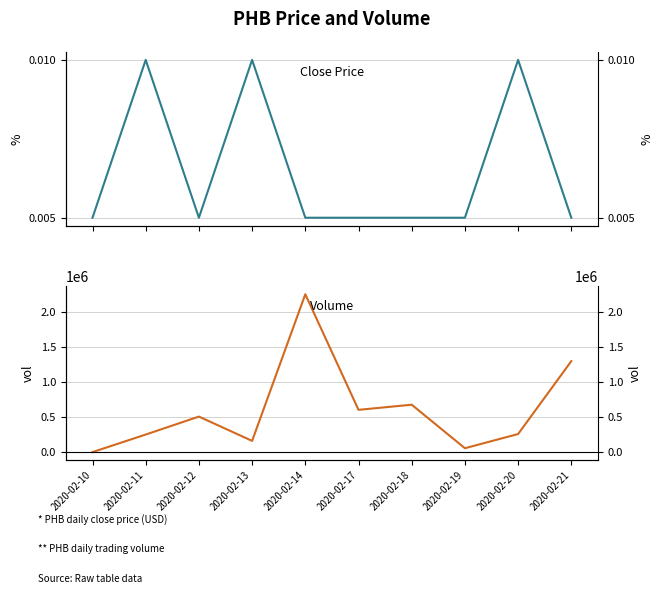

How many distinct data groups are displayed?

2